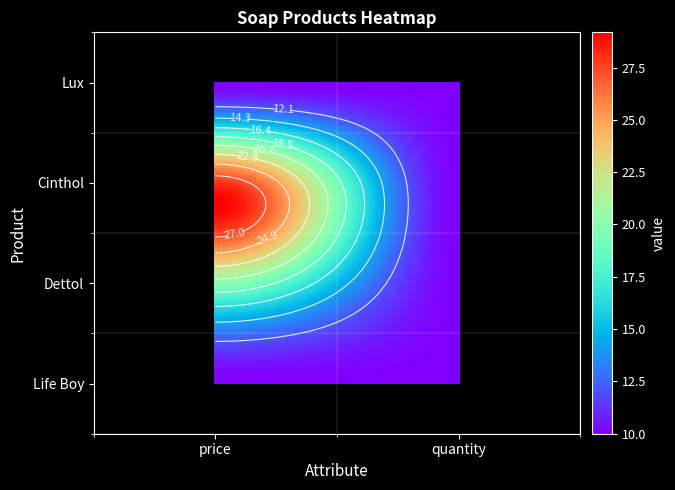

Is it true that Dettol equals 10 at 0?

False